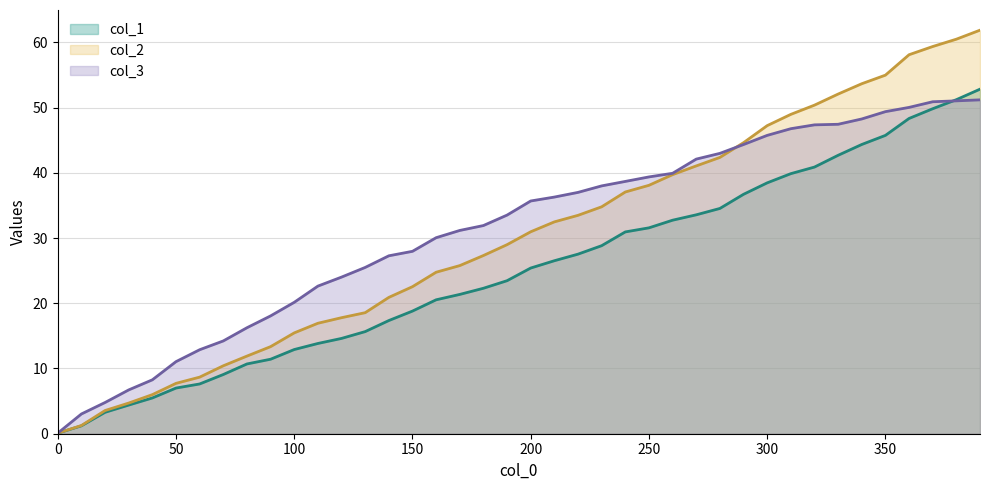

Rank the categories by col_2 value from highest to lowest.

390, 380, 370, 360, 350, 340, 330, 320, 310, 300, 290, 280, 270, 260, 250, 240, 230, 220, 210, 200, 190, 180, 170, 160, 150, 140, 130, 120, 110, 100, 90, 80, 70, 60, 50, 40, 30, 20, 10, 0